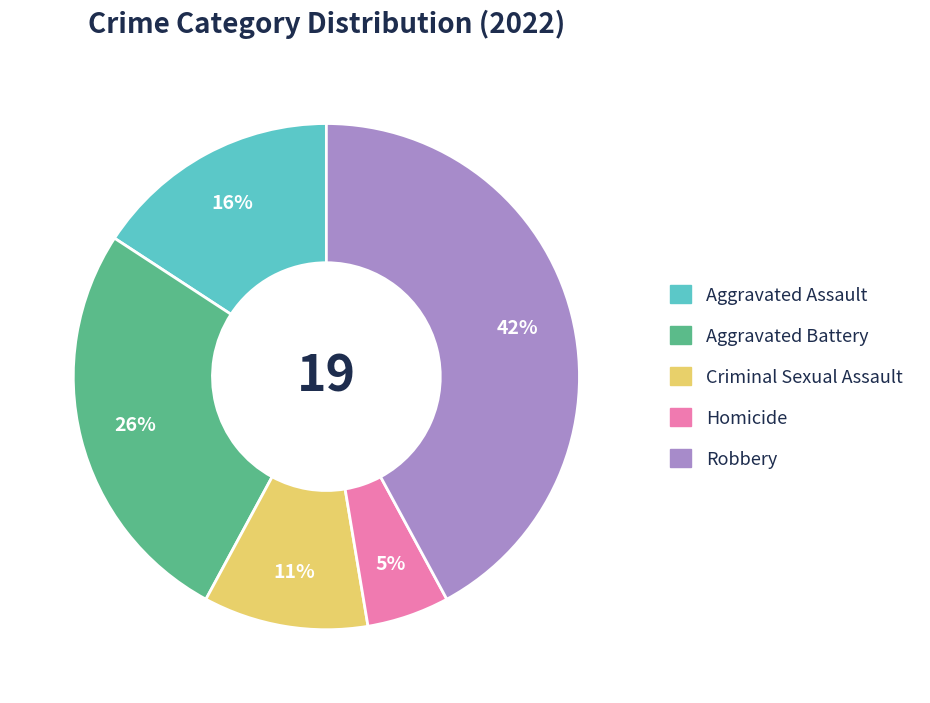

Which slice is the largest?

Robbery